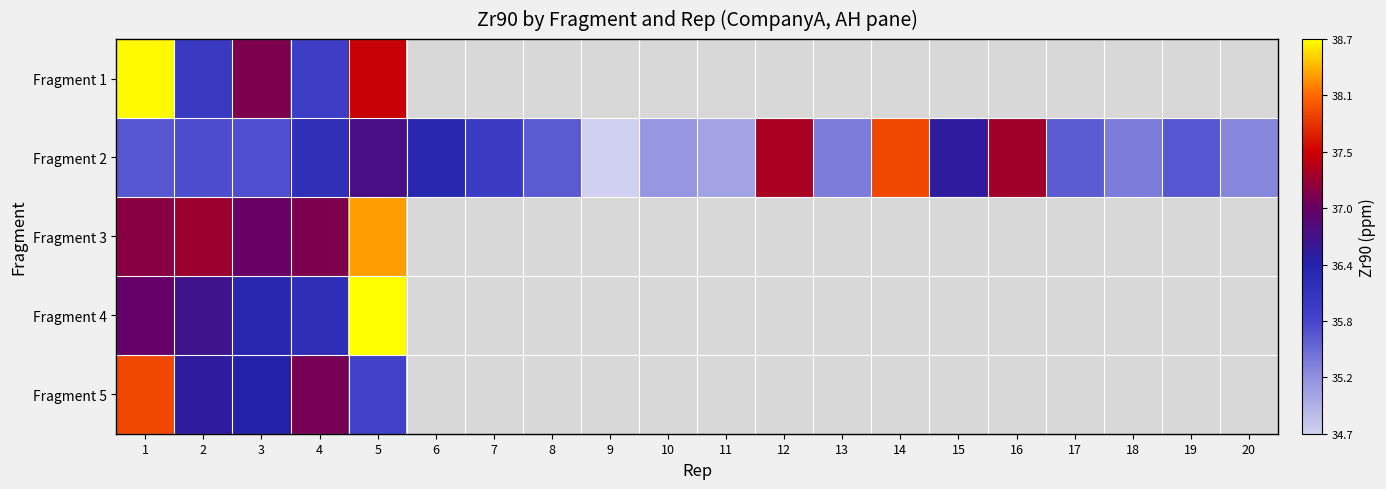

What is the smallest value displayed?

34.7